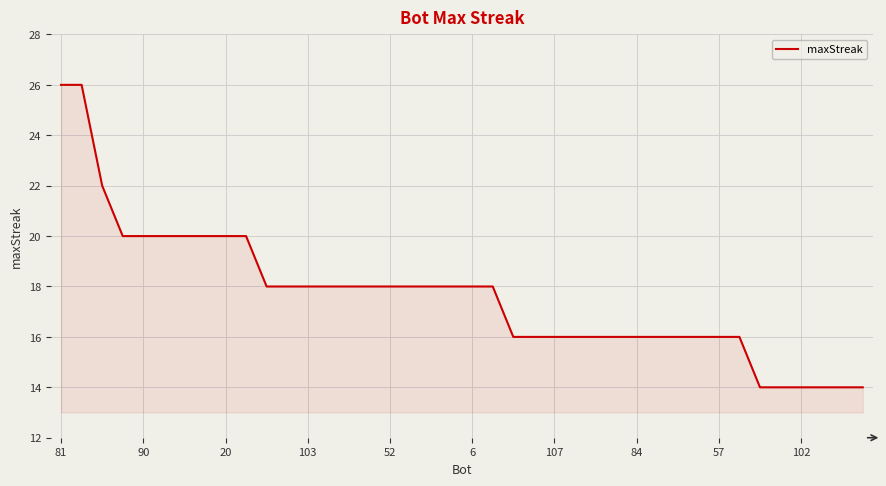

What is the greatest value displayed?

26